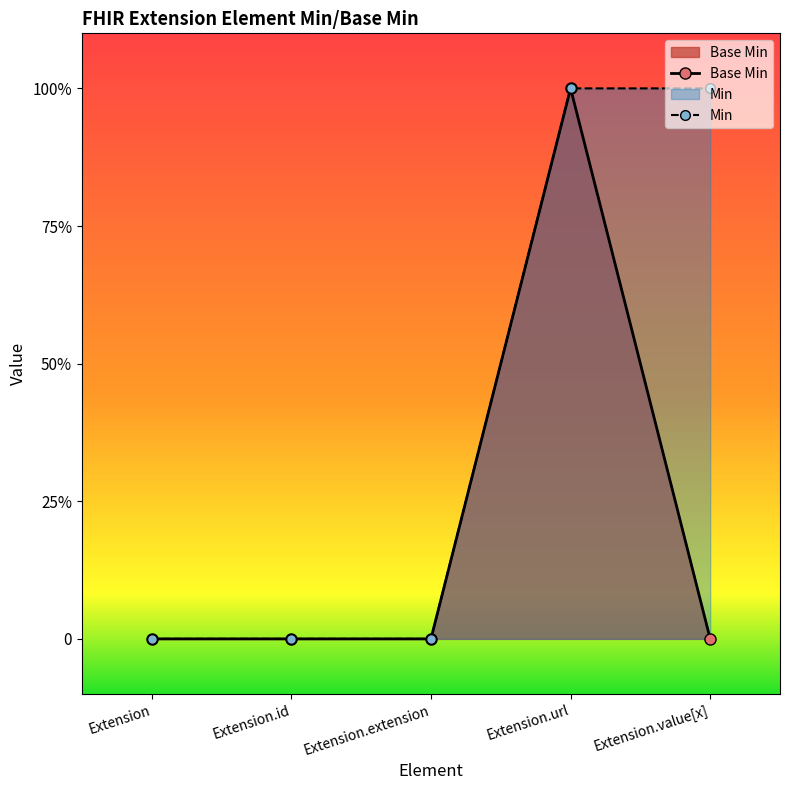

True or false: Base Min and Min cross at least once.

False